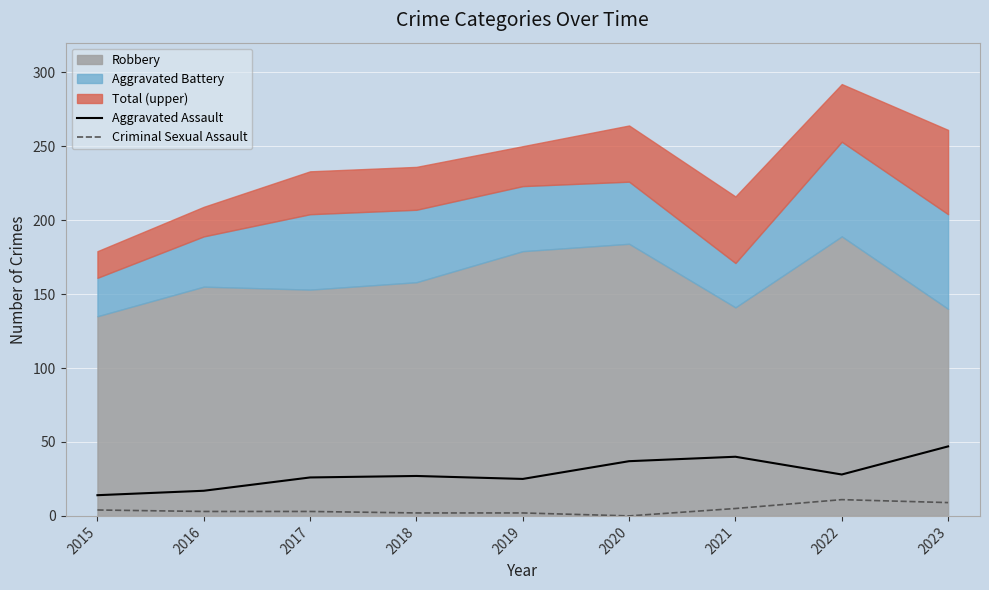

Read the Criminal Sexual Assault value at 2022, to the nearest 10.

10